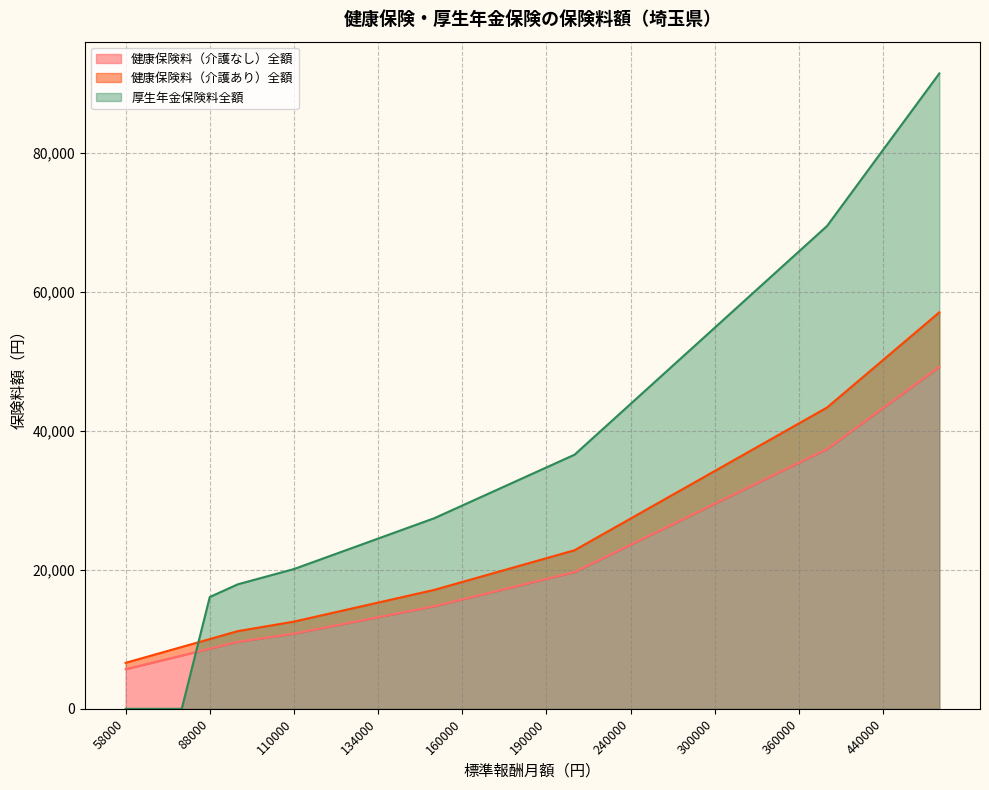

True or false: 健康保険料（介護あり）全額 has more than 2 points higher than both neighbors.

False